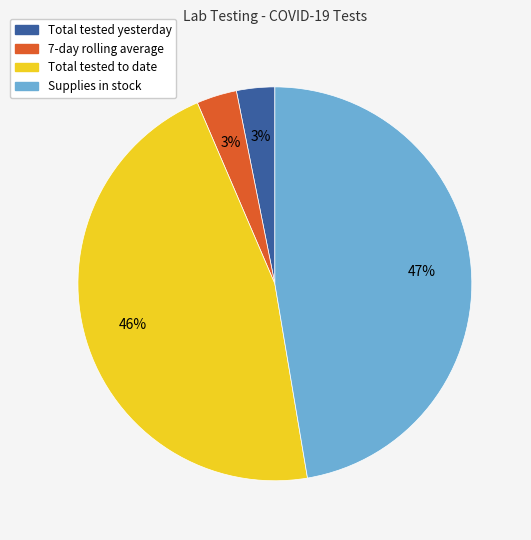

The Total tested to date slice represents 46% of the pie. True or false?

True